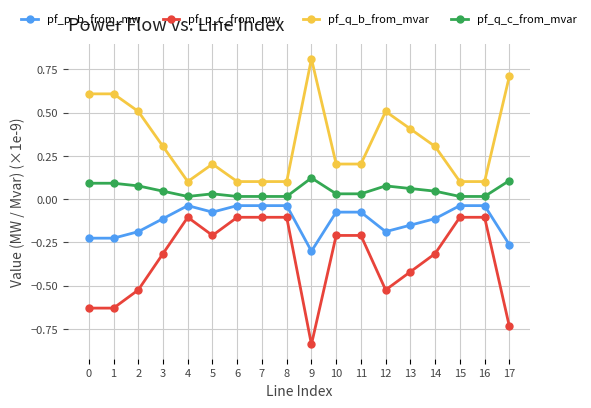

Which category has the highest value across all series?

9